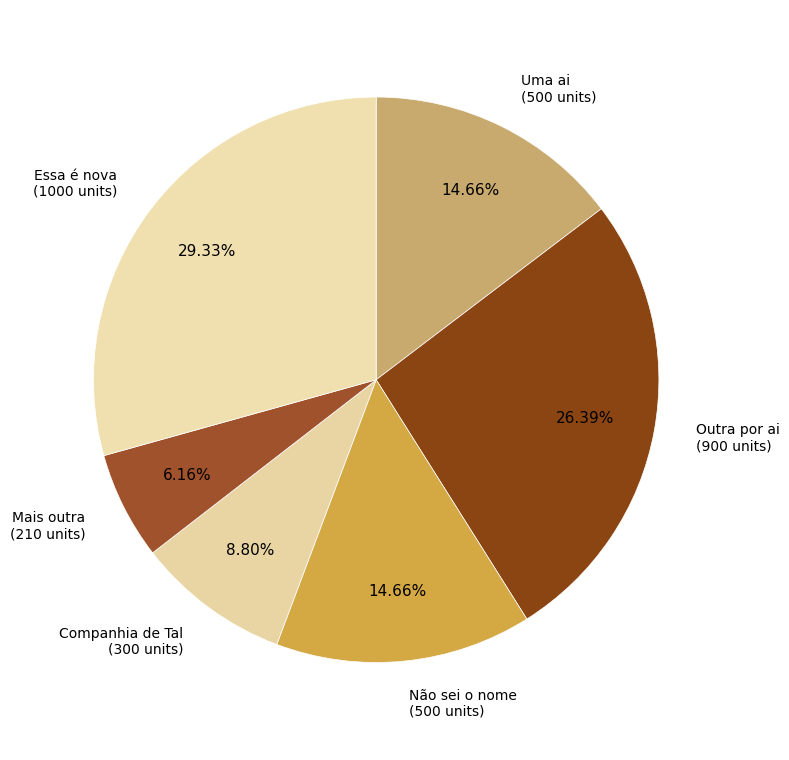

Count the number of slices in the pie.

6